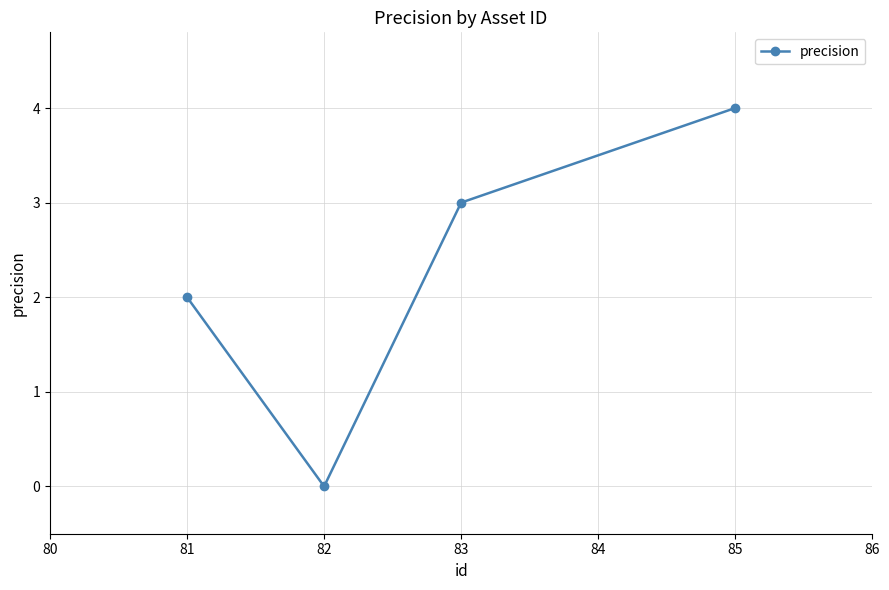

Rank the categories by value from lowest to highest.

82, 81, 83, 85